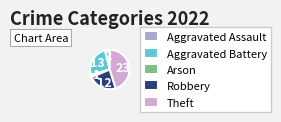

Do Arson and Aggravated Assault together represent more than half of the pie?

No